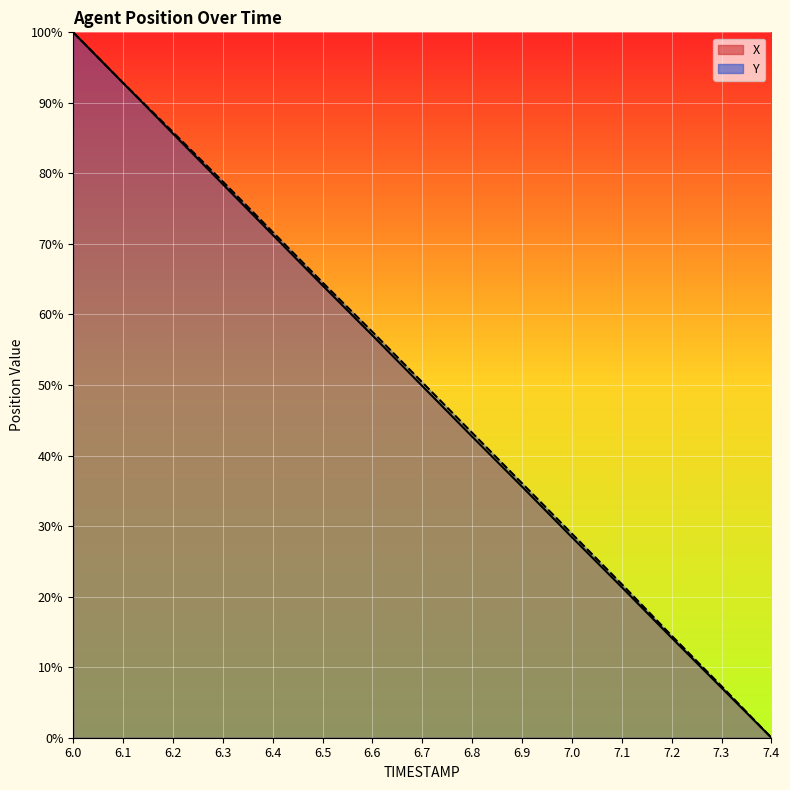

Is the value of X at 7.0 greater than the value of Y at 7.1?

Yes